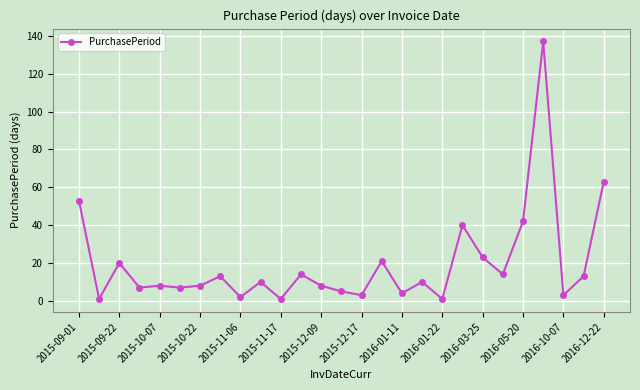

Reading left to right, transcribe all the data shown in this chart.

53	1	20	7	8	7	8	13	2	10	1	14	8	5	3	21	4	10	1	40	23	14	42	137	3	13	63